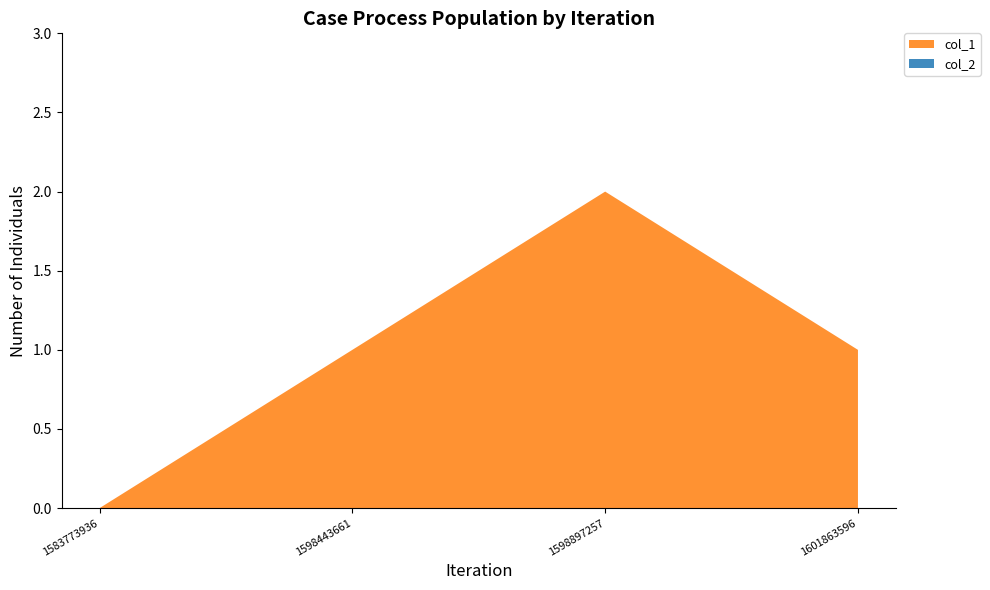

Reading right to left, transcribe all the data shown in this chart.

col_1: 1	2	1	0
col_2: 0	0	0	0